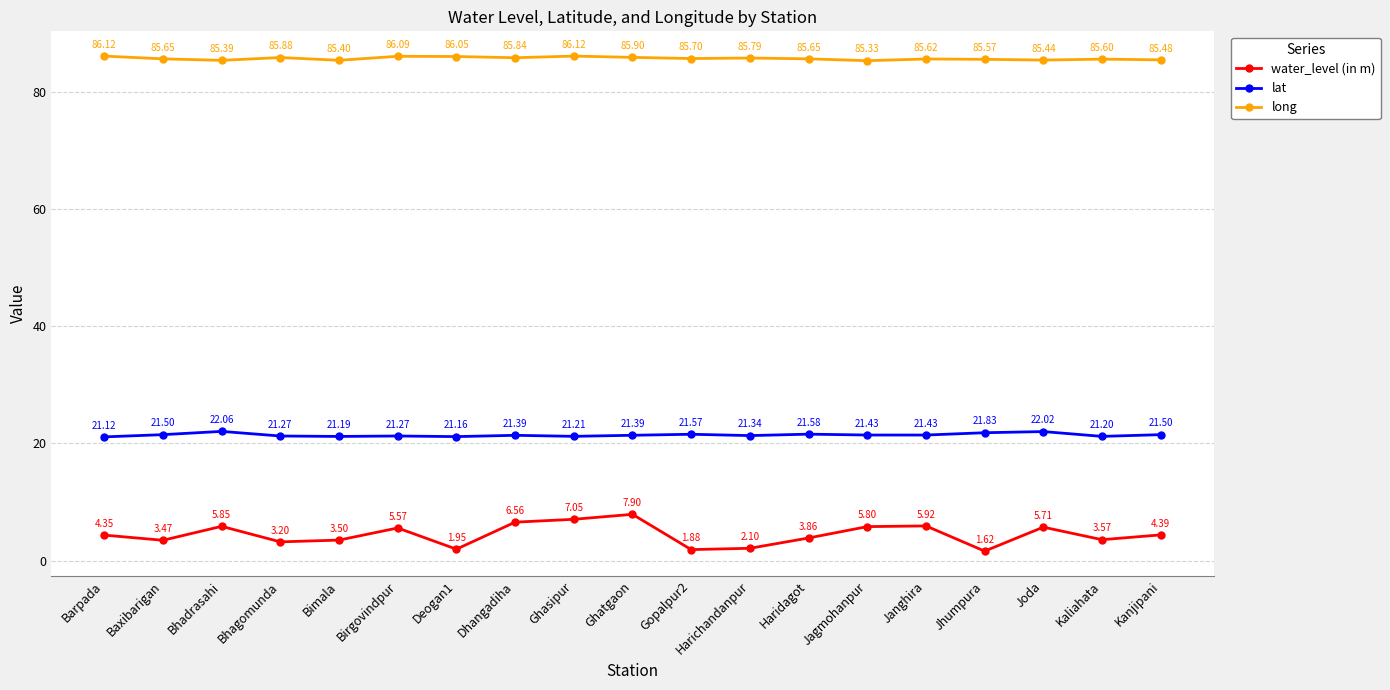

Rank the series by their average value, from lowest to highest.

water_level (in m), lat, long